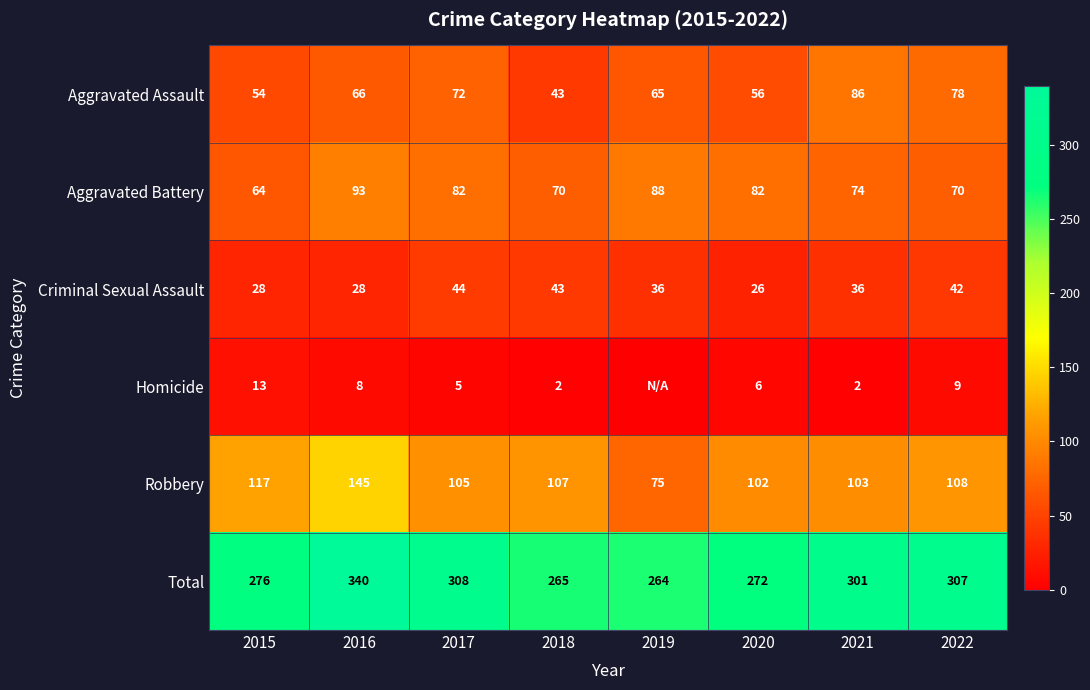

Which has a higher value, 2021 or 2018?

2021